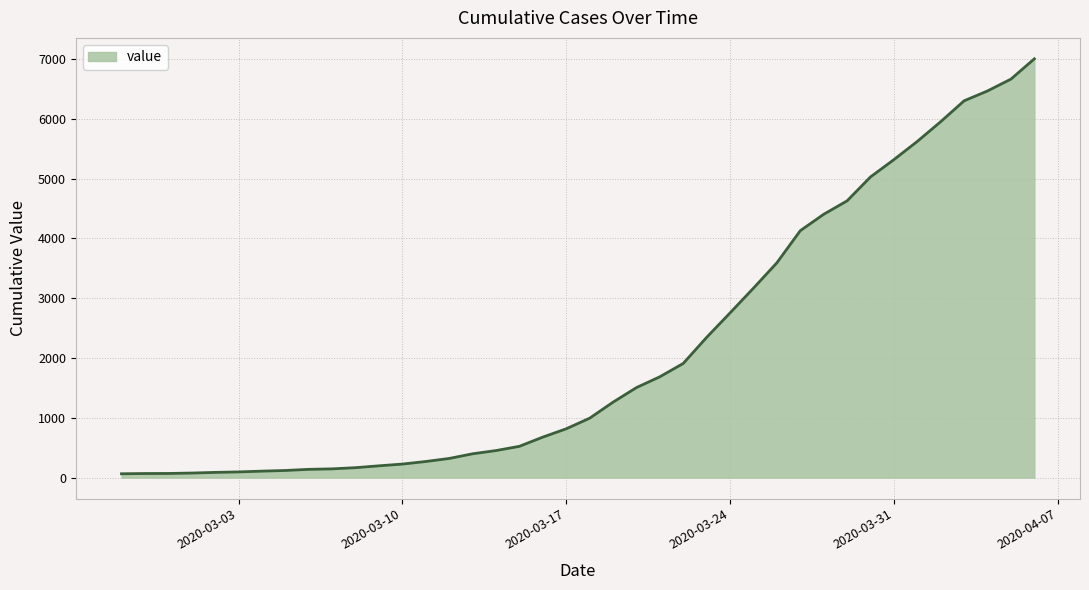

What is the difference between the maximum and minimum values?

6939